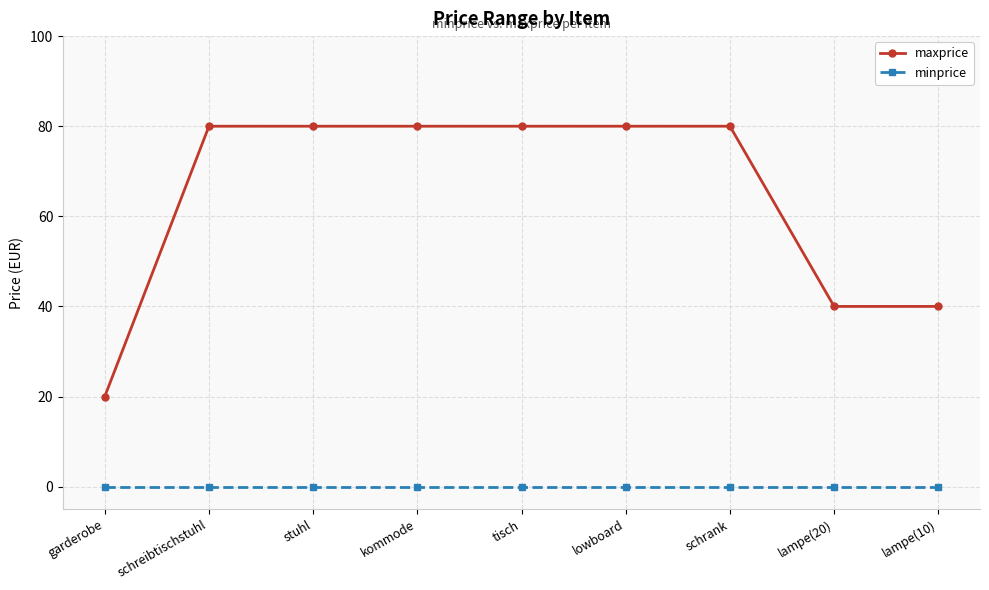

Reading left to right, list all the values displayed in this chart.

maxprice: 20	80	80	80	80	80	80	40	40
minprice: 0	0	0	0	0	0	0	0	0